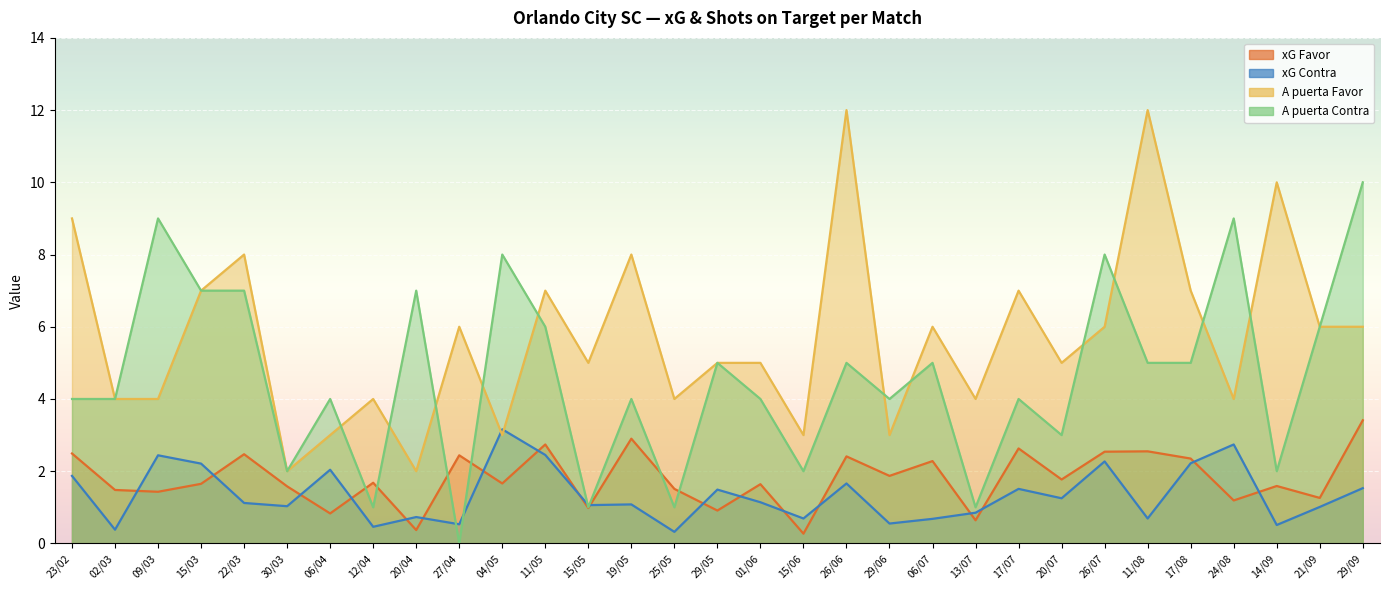

Which series has the largest range (max minus min)?

A puerta Favor